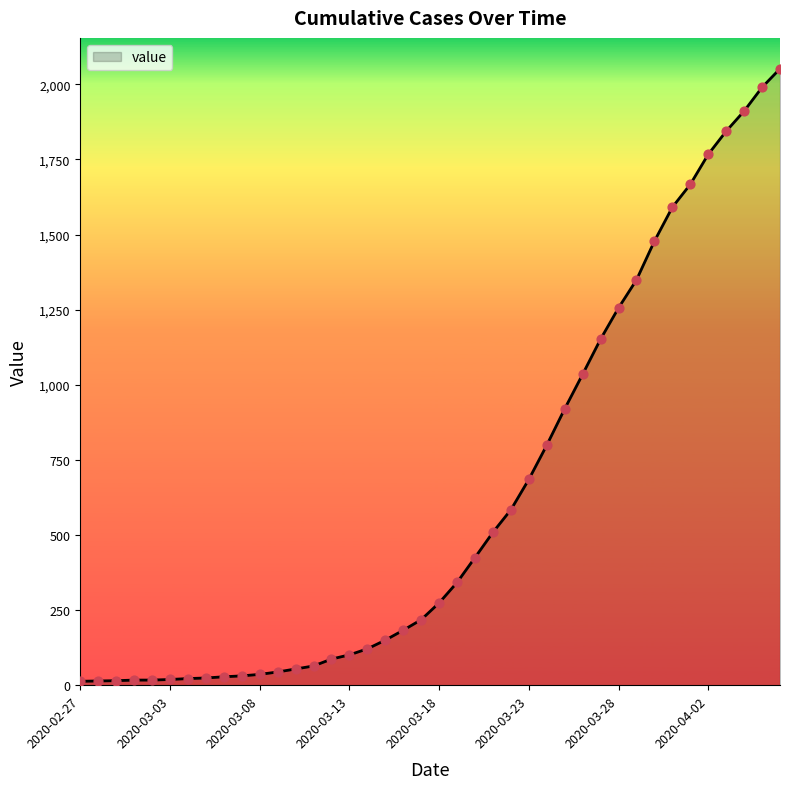

What is the difference between the maximum and minimum values?

2039